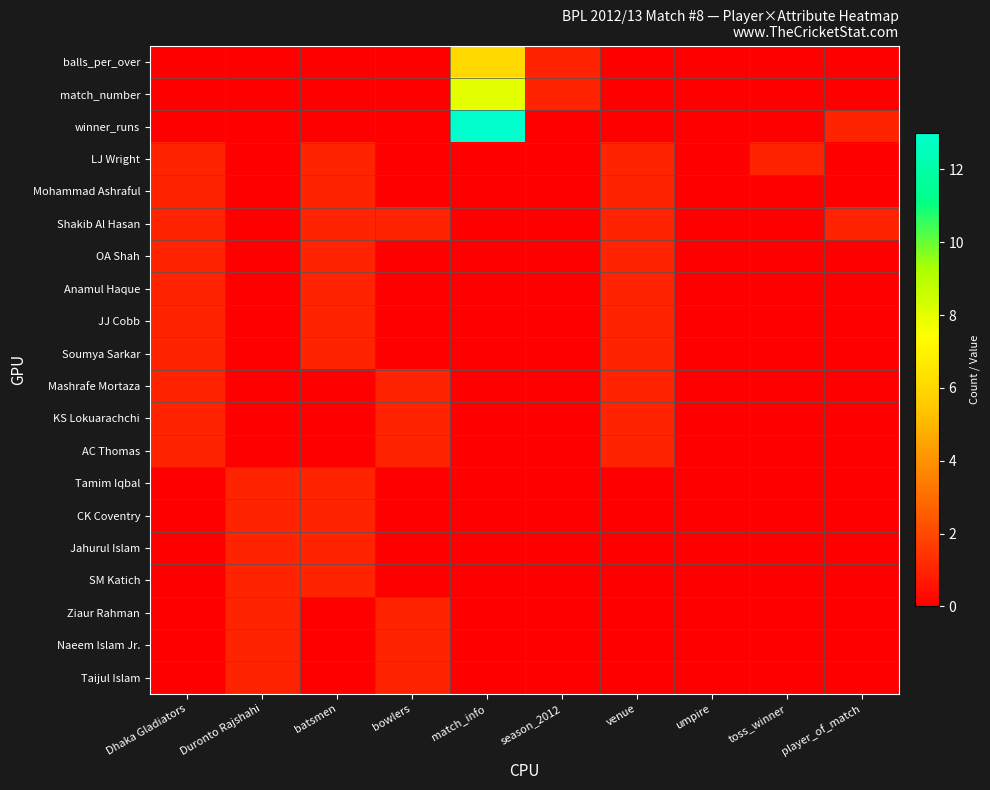

Which label corresponds to the largest value in the chart?

match_info